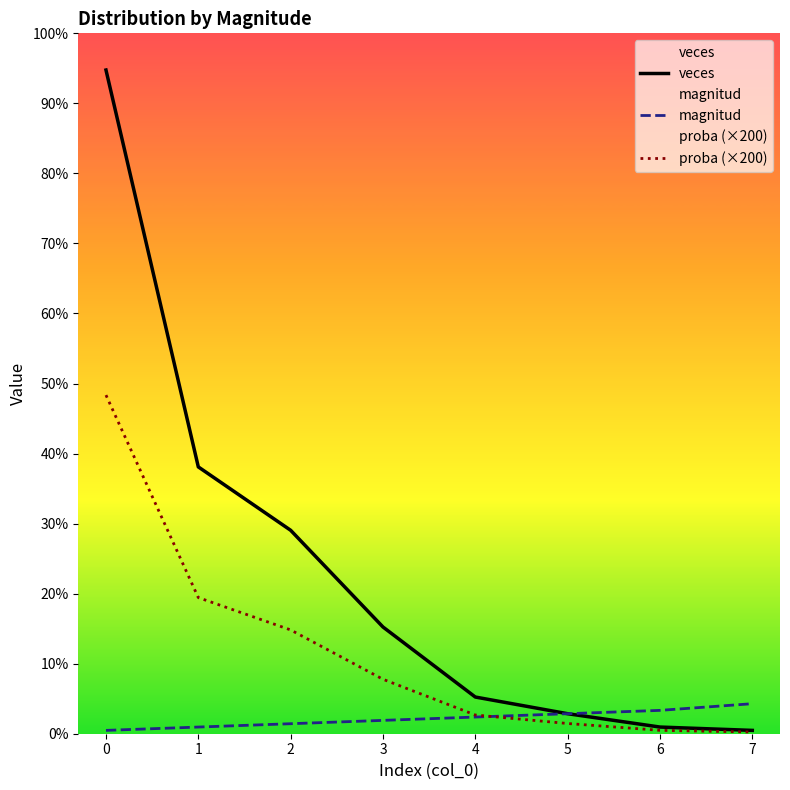

Reading left to right, what are all the values shown in this chart?

veces: 199.0	80.0	61.0	32.0	11.0	6.0	2.0	1.0
magnitud: 1.0	2.0	3.0	4.0	5.0	6.0	7.0	9.0
proba (×200): 101.5	40.8	31.1	16.3	5.6	3.1	1.0	0.5